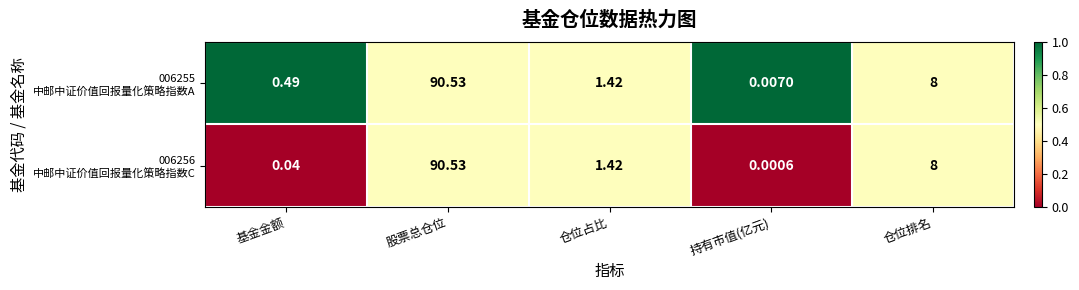

How many distinct data groups are displayed?

2